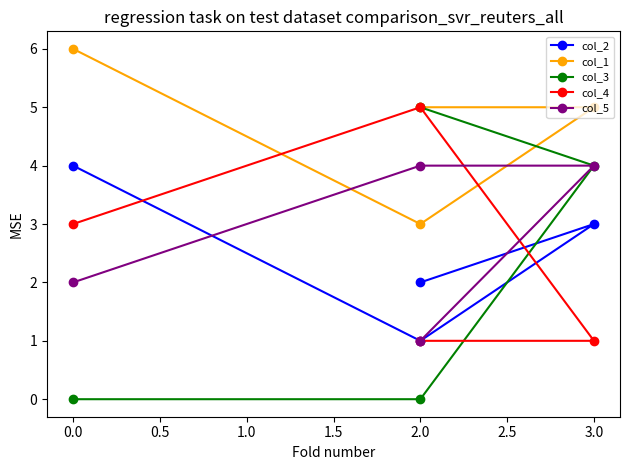

Count the col_1 values in the range 5 to 6.

3